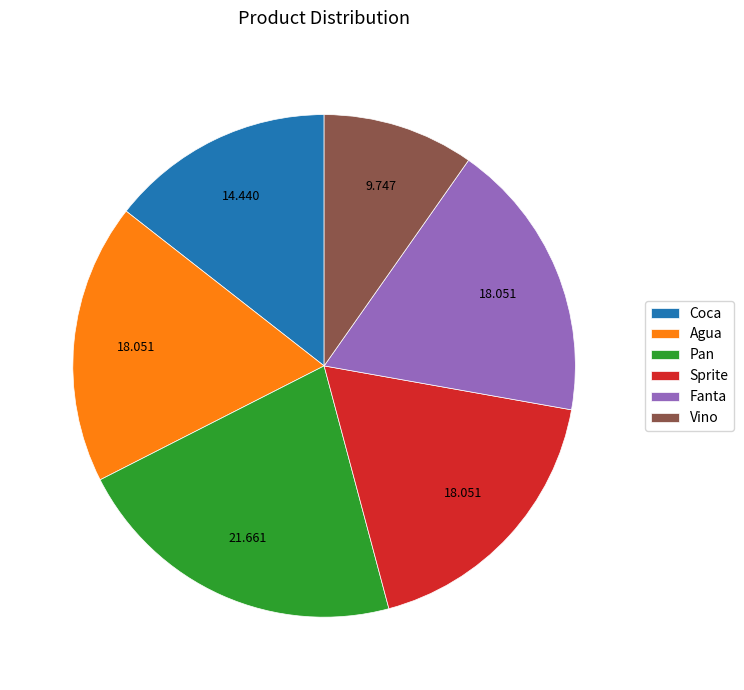

How many segments does this pie chart have?

6